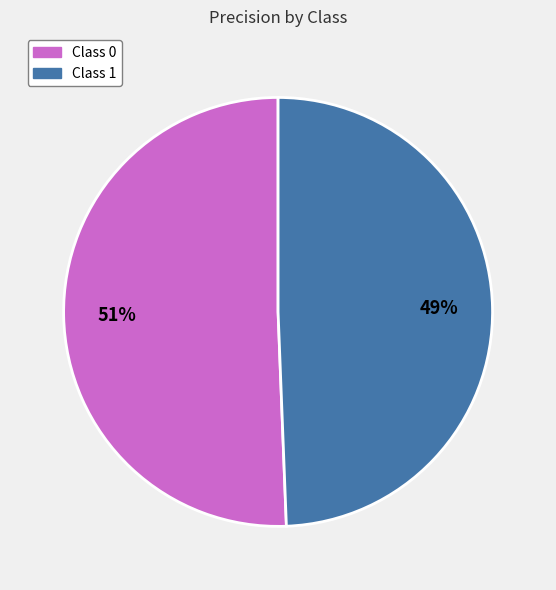

Does any single category account for the majority?

Yes